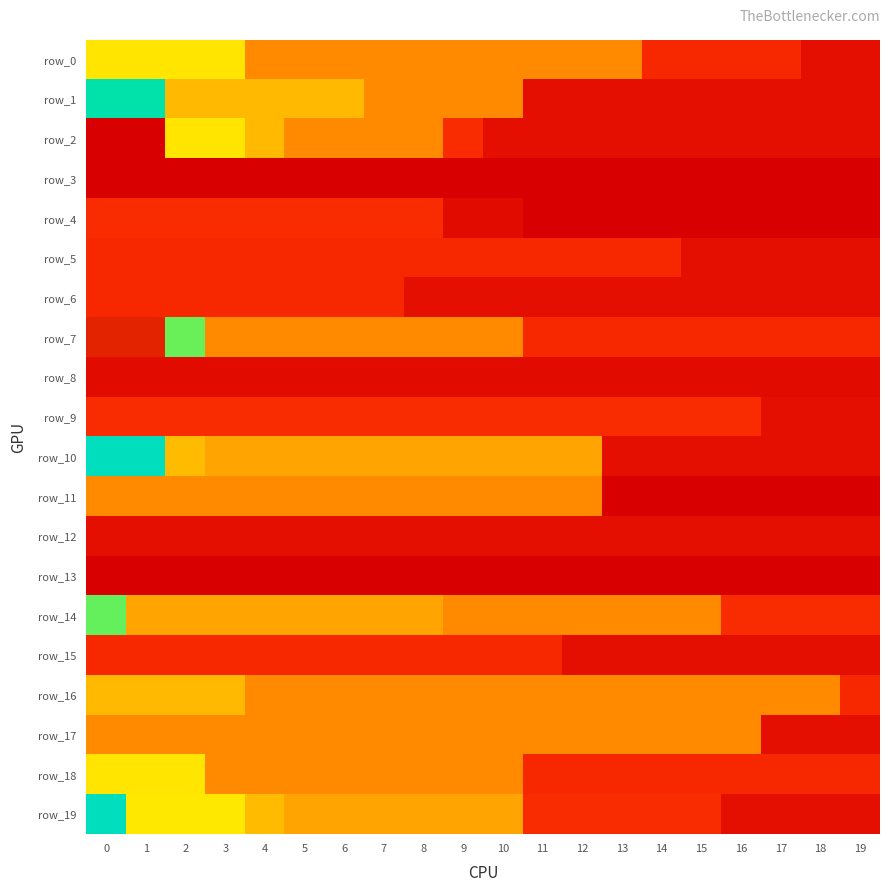

At which label does row_17 reach its minimum?

17